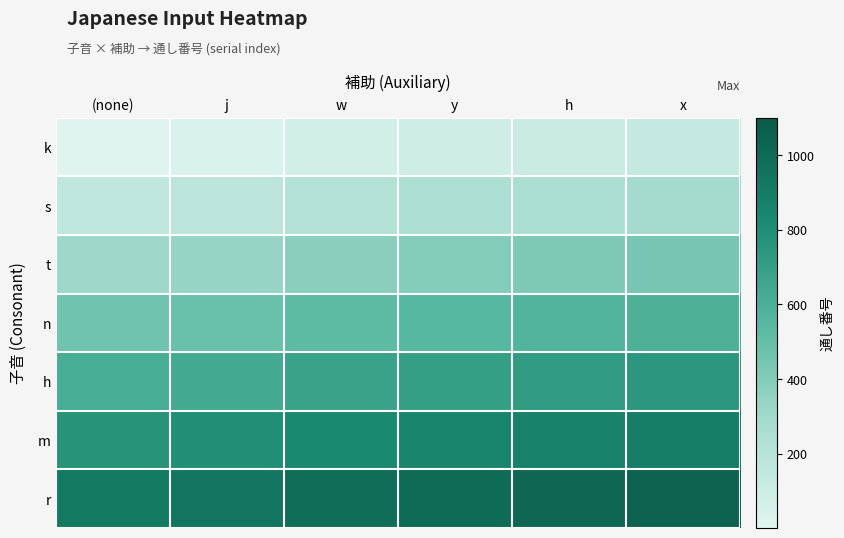

Reading left to right, list all the values displayed in this chart.

k: (none)=8	j=32	w=74	y=95	h=116	x=137
s: (none)=159	j=183	w=225	y=246	h=267	x=288
t: (none)=310	j=334	w=376	y=397	h=418	x=439
n: (none)=461	j=485	w=527	y=548	h=569	x=590
h: (none)=612	j=636	w=678	y=699	h=720	x=741
m: (none)=763	j=787	w=829	y=850	h=871	x=892
r: (none)=914	j=938	w=980	y=1001	h=1022	x=1043